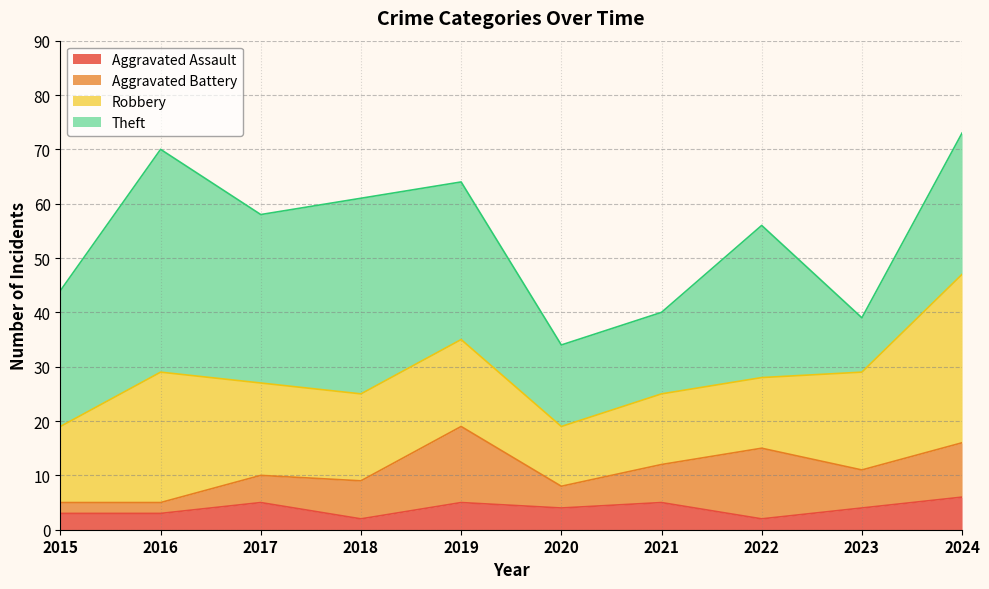

Reading right to left, list all the values displayed in this chart.

Aggravated Assault: 2024=6	2023=4	2022=2	2021=5	2020=4	2019=5	2018=2	2017=5	2016=3	2015=3
Aggravated Battery: 2024=10	2023=7	2022=13	2021=7	2020=4	2019=14	2018=7	2017=5	2016=2	2015=2
Robbery: 2024=31	2023=18	2022=13	2021=13	2020=11	2019=16	2018=16	2017=17	2016=24	2015=14
Theft: 2024=26	2023=10	2022=28	2021=15	2020=15	2019=29	2018=36	2017=31	2016=41	2015=25